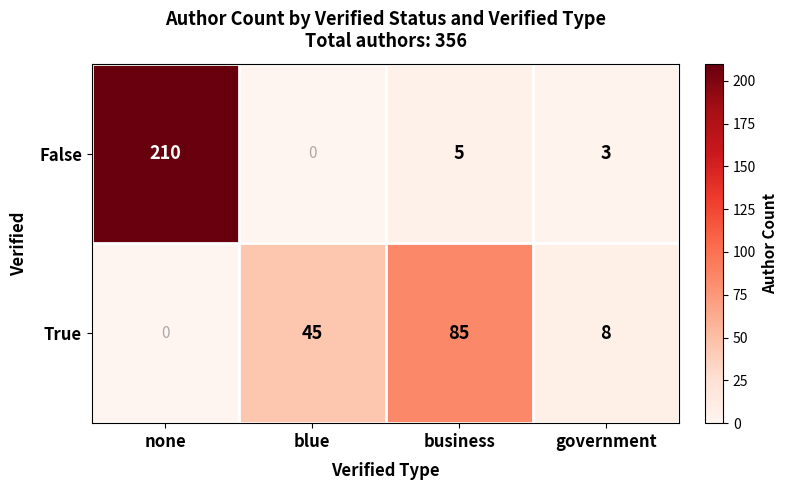

Count the number of categories in the chart.

4